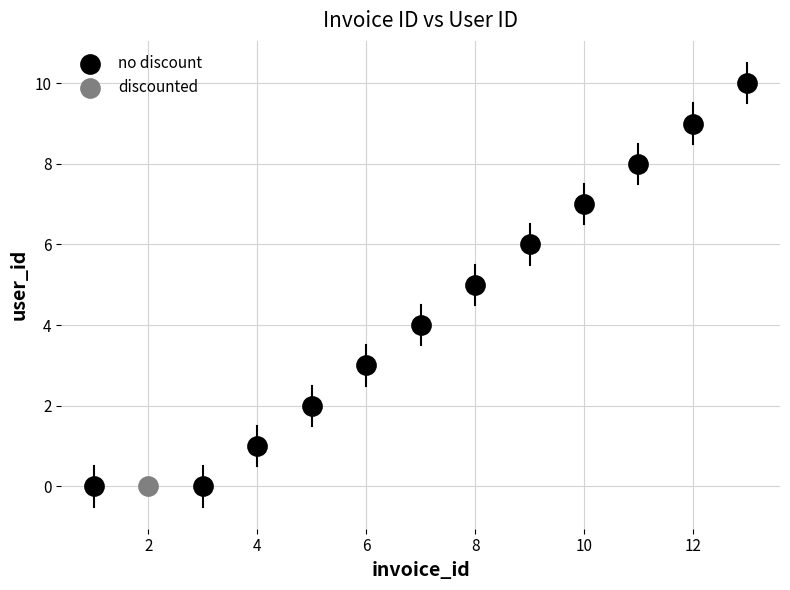

What are all the series names shown in the legend?

no discount, discounted